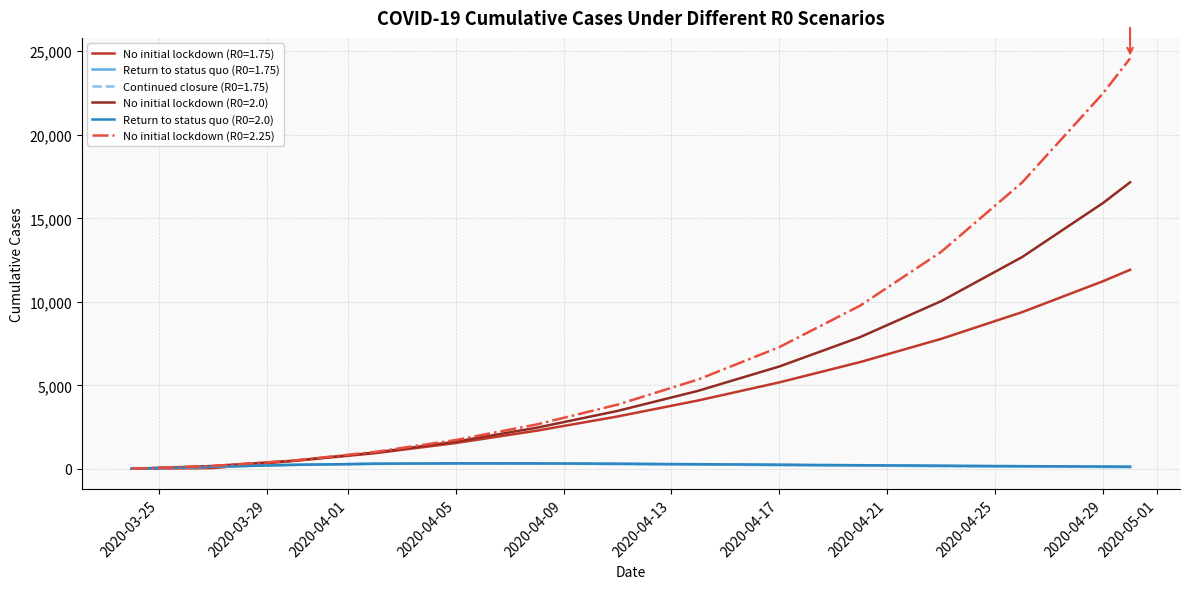

Which category has the lowest value in the Continued closure (R0=1.75) series?

2020-03-24